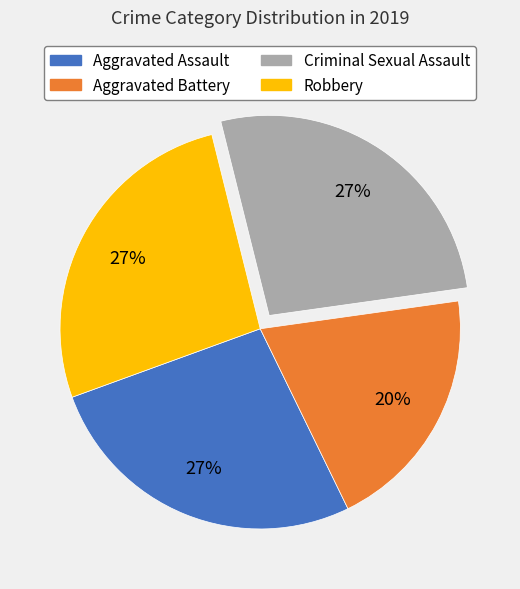

Do Robbery and Aggravated Battery together represent more than half of the pie?

No